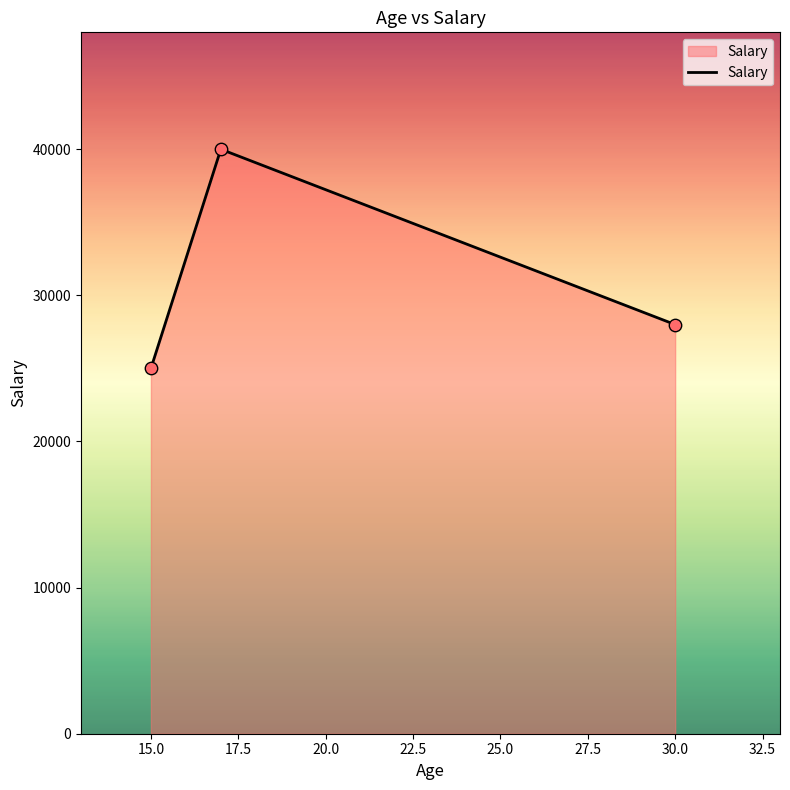

What is the difference between the maximum and second lowest values?

12000